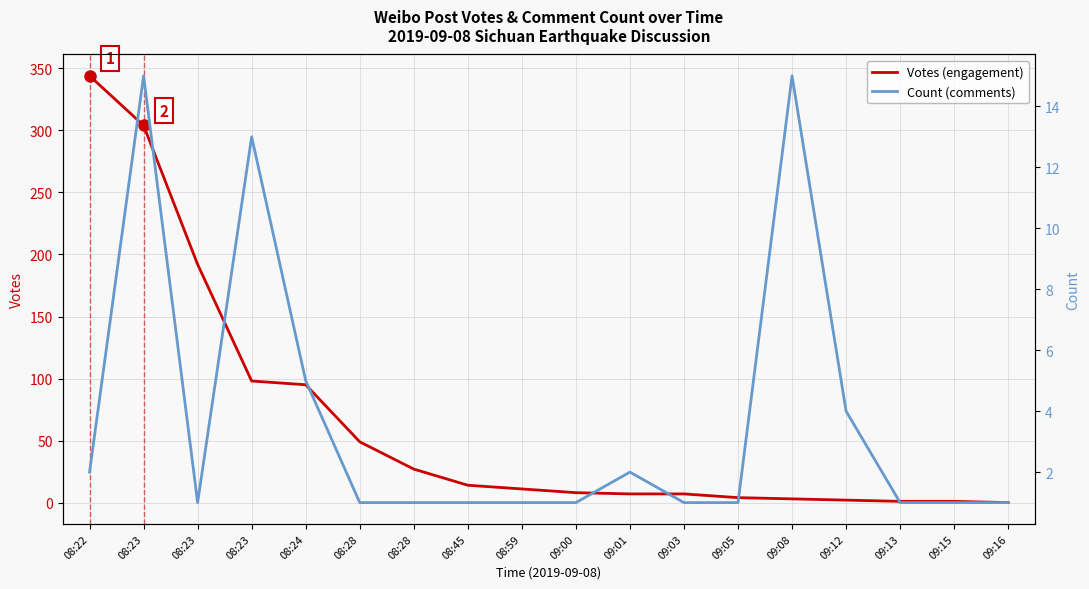

What is the maximum value shown in the chart?

344